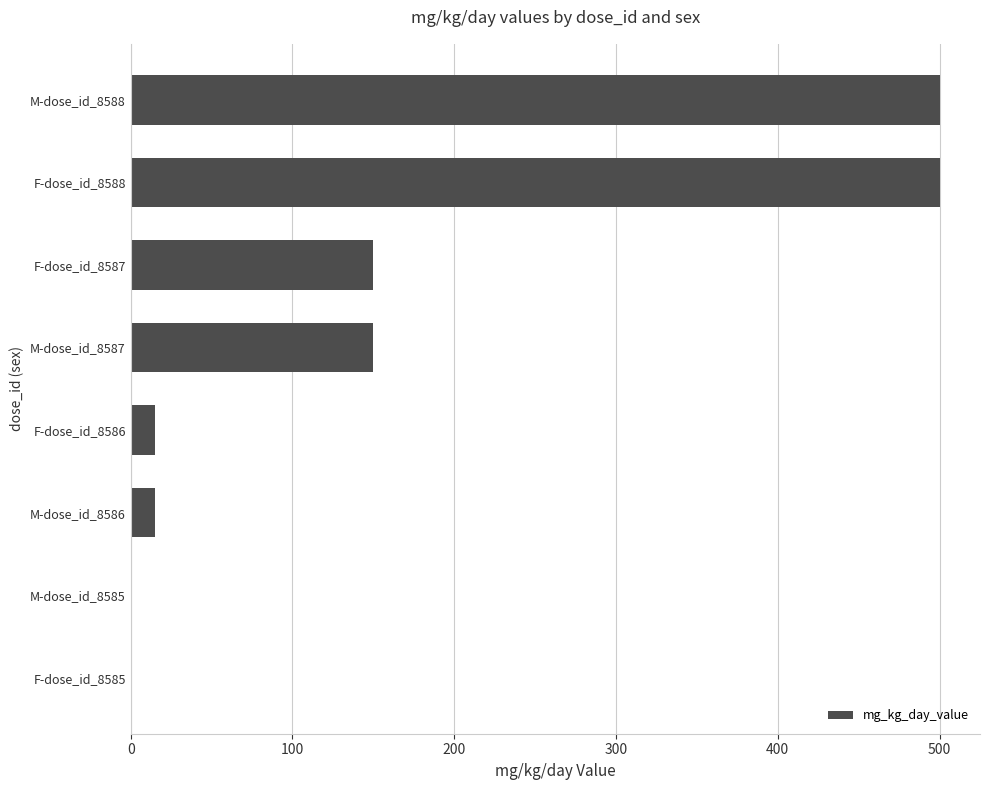

Which has a higher value, F-dose_id_8587 or M-dose_id_8588?

M-dose_id_8588